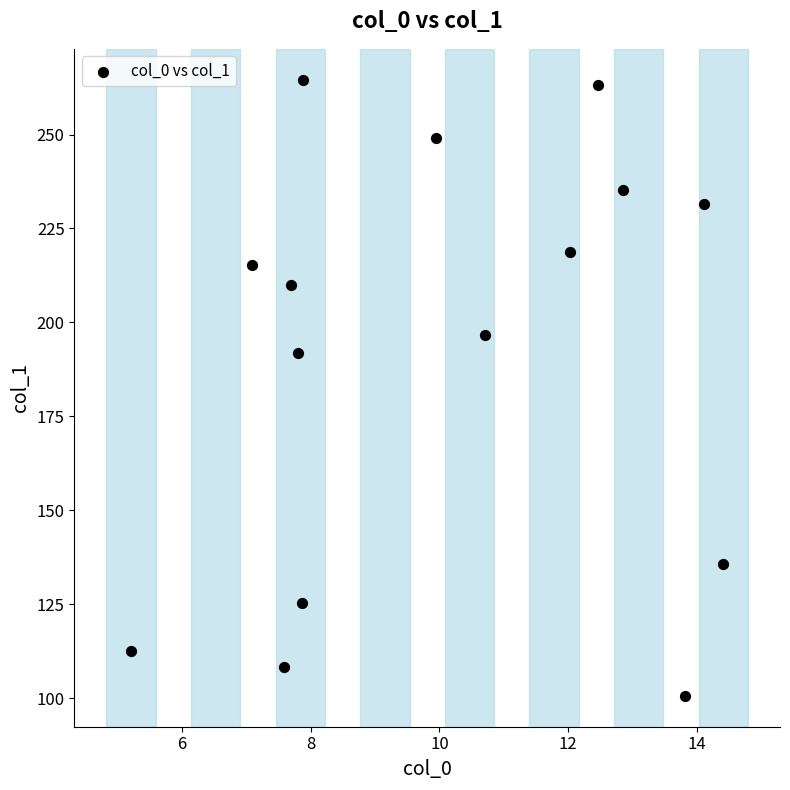

What Y value in the scatter plot is closest to 182?

191.9